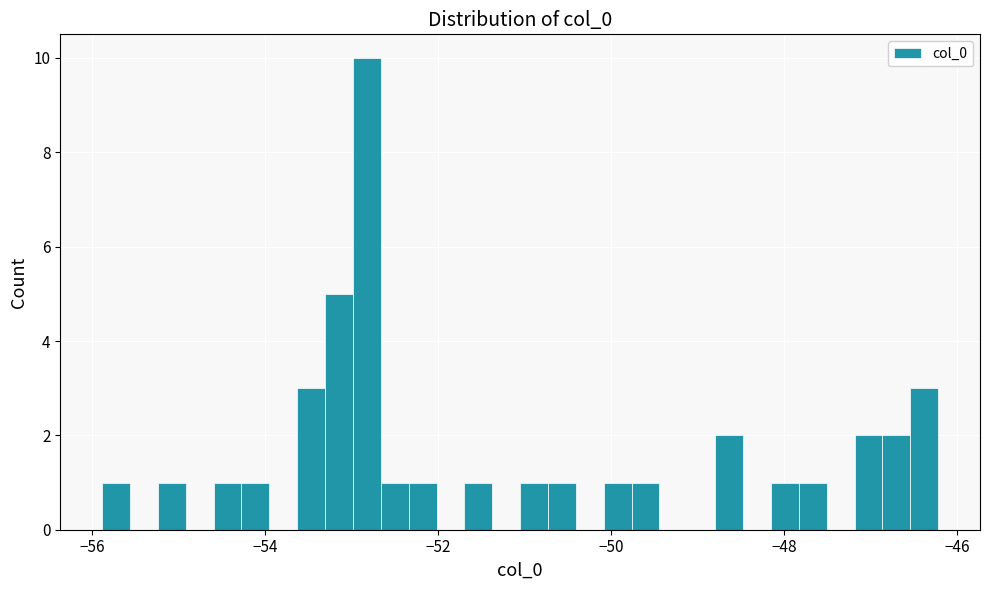

Around what value on the x-axis is the tallest bar? Give the approximate position of its centre, as read against the axis.

-52.8